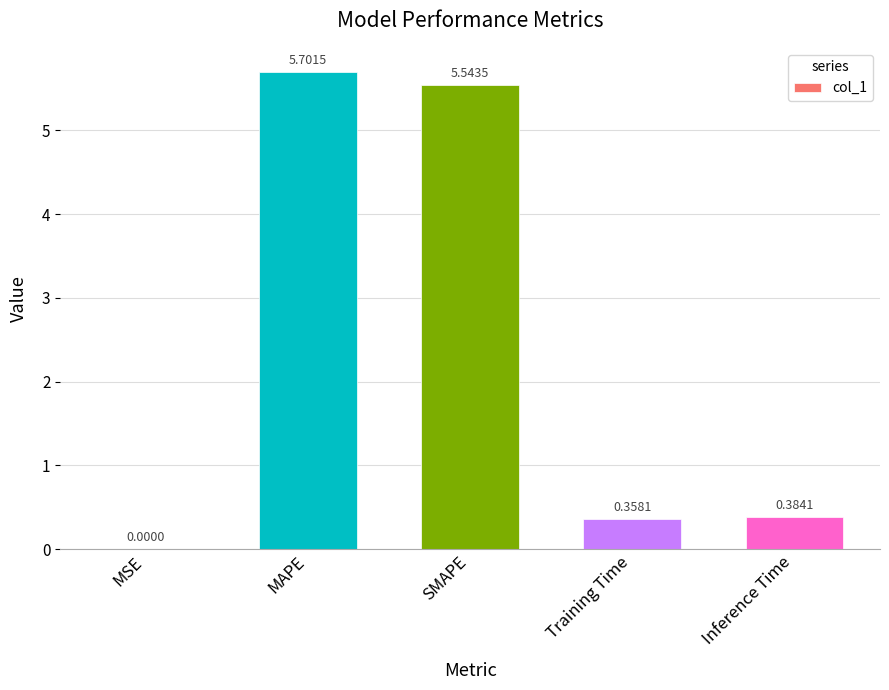

Where is the data nearest to the value 2?

Inference Time